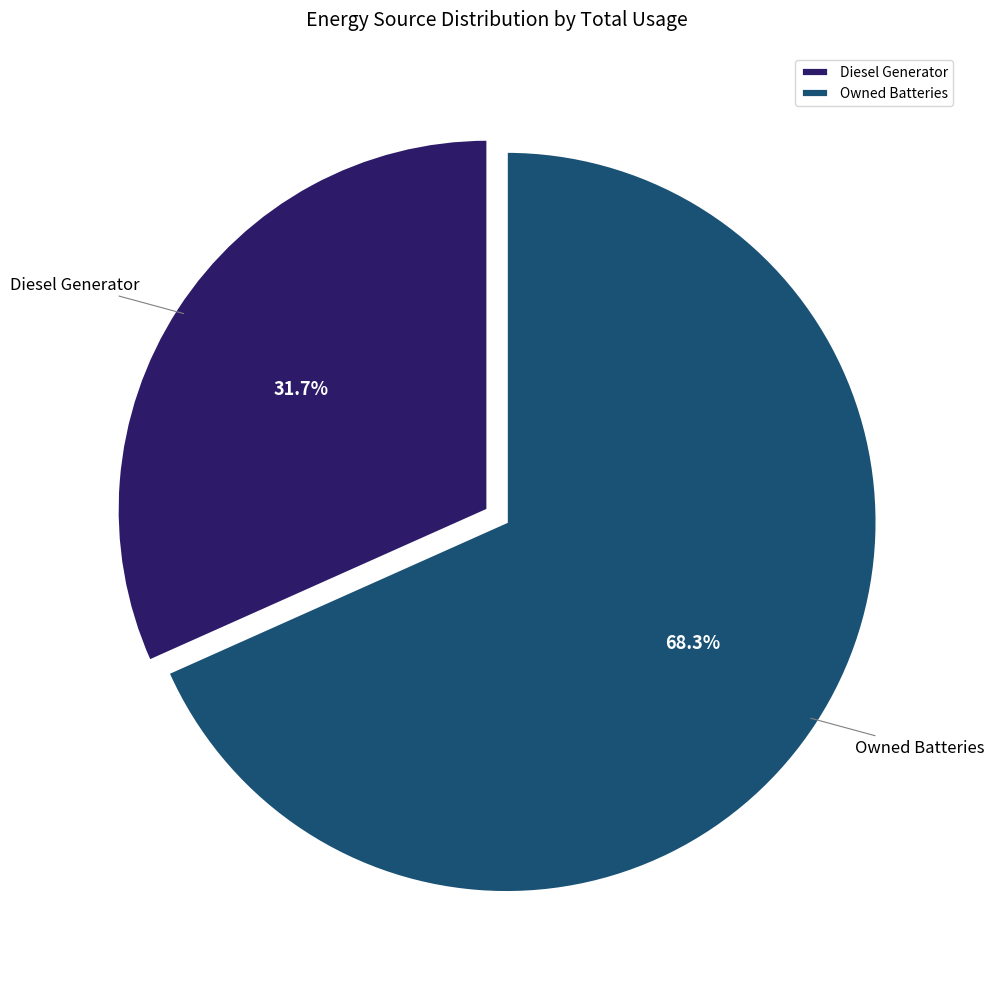

What percentage is the Diesel Generator slice, to the nearest percent?

32%